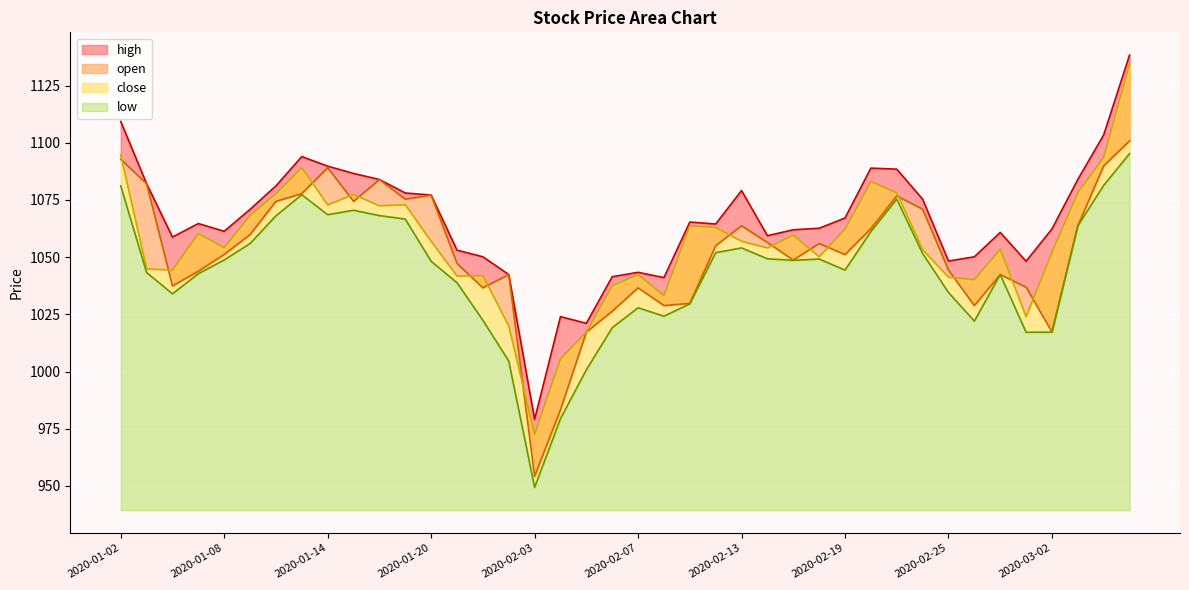

Where does the low series first go above 1048?

2020-01-02